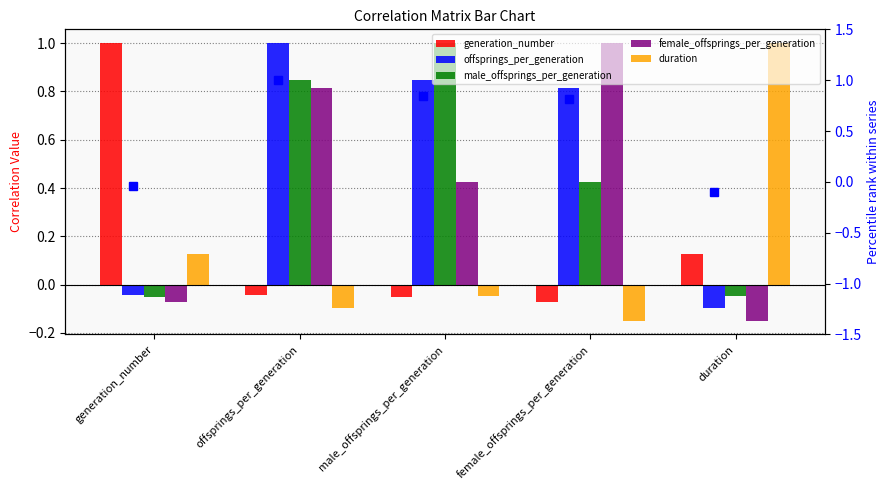

What is the value of the female_offsprings_per_generation bar at the 2nd from the left?

0.8